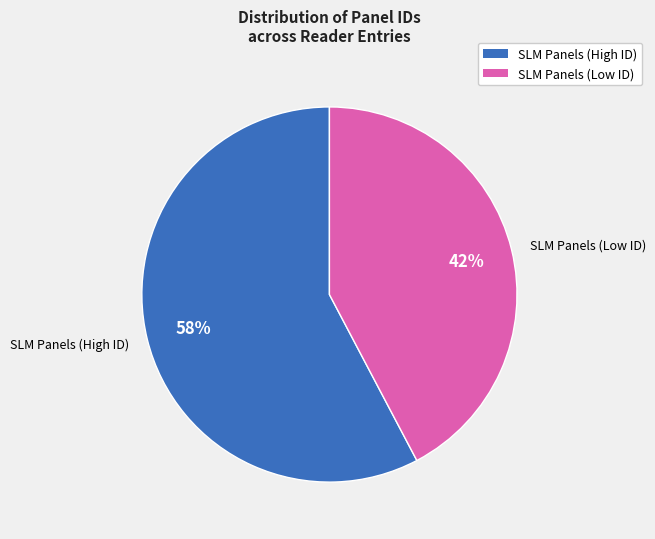

Combined, do SLM Panels (High ID) and SLM Panels (Low ID) account for over 50%?

Yes